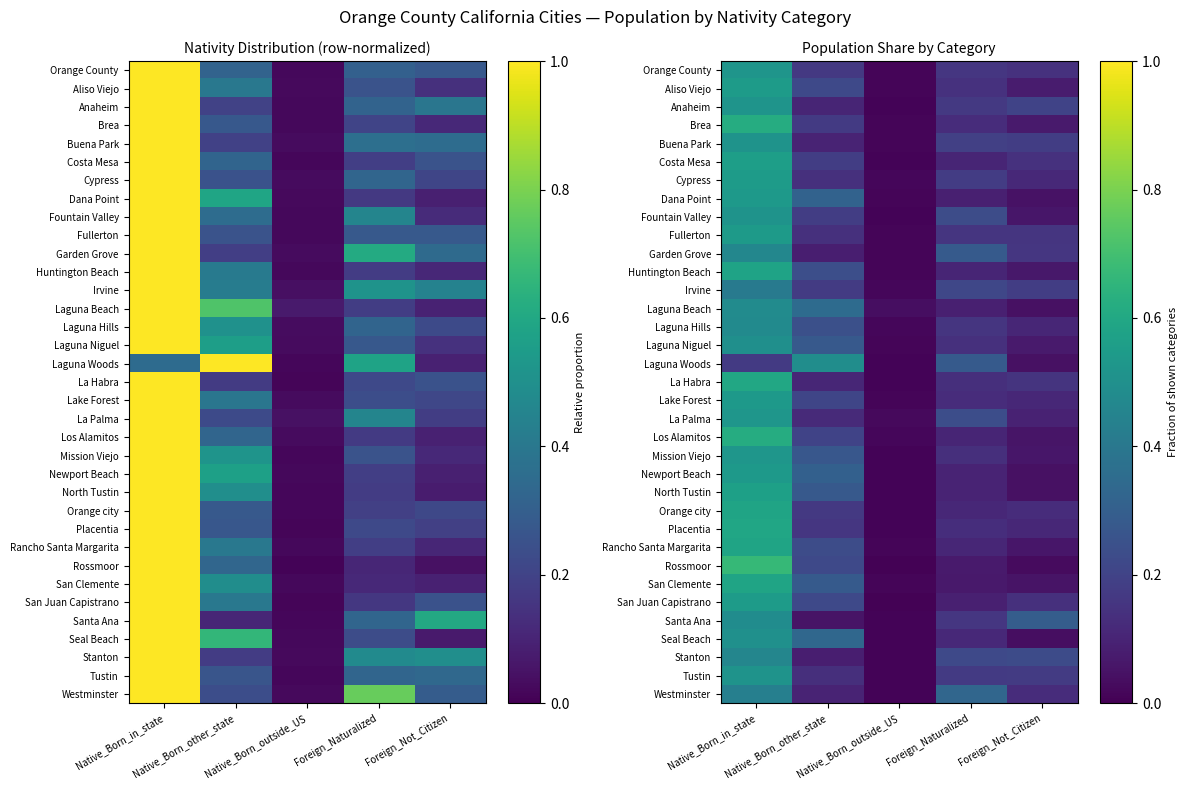

At which category is the sum across all series the highest?

Native_Born_in_state